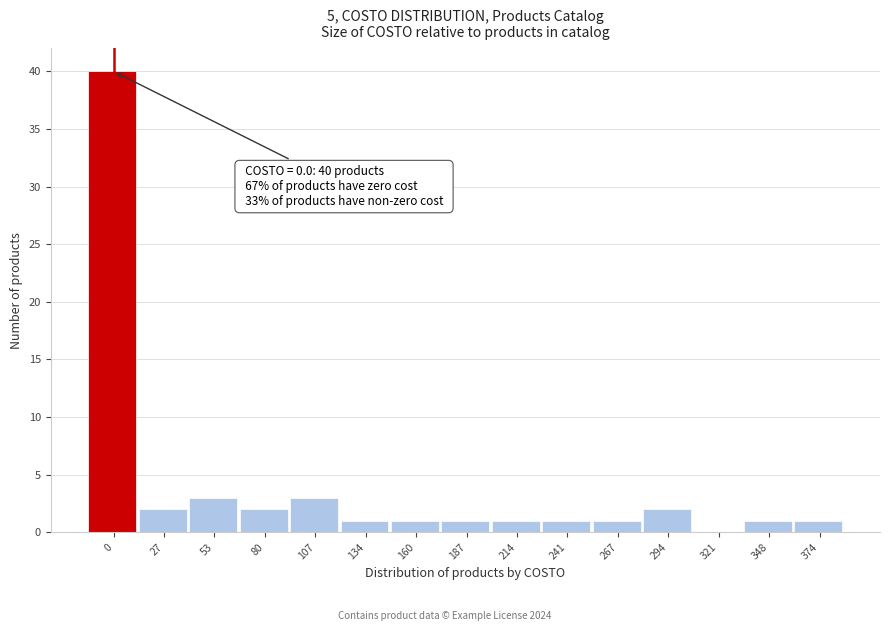

Reading right to left, transcribe all the data shown in this chart.

374=1	348=1	321=0	294=2	267=1	241=1	214=1	187=1	160=1	134=1	107=3	80=2	53=3	27=2	0=40